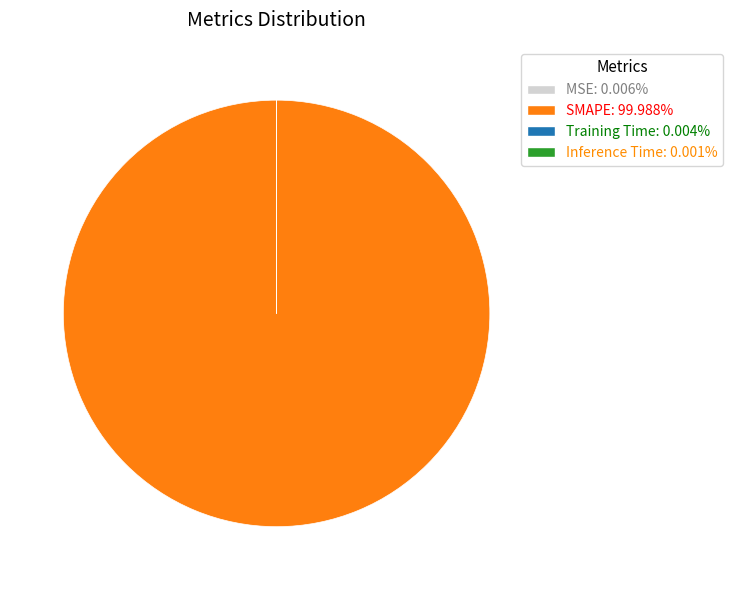

Is there a majority slice in this chart?

Yes